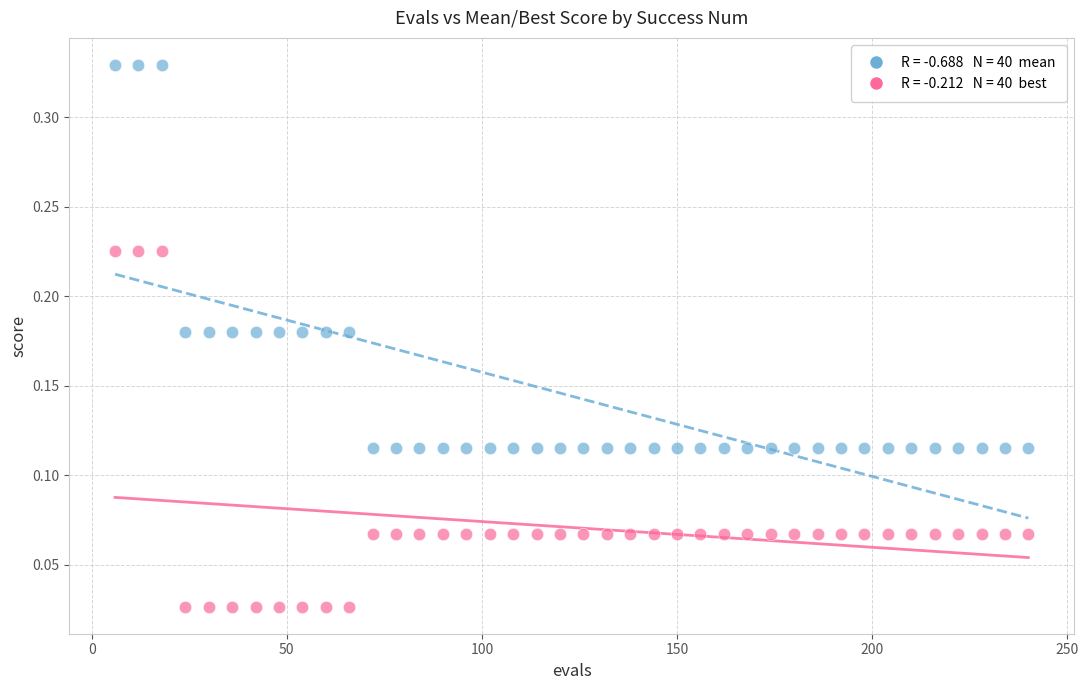

Across all data points, what is the range of X values (max minus min)?

234.0